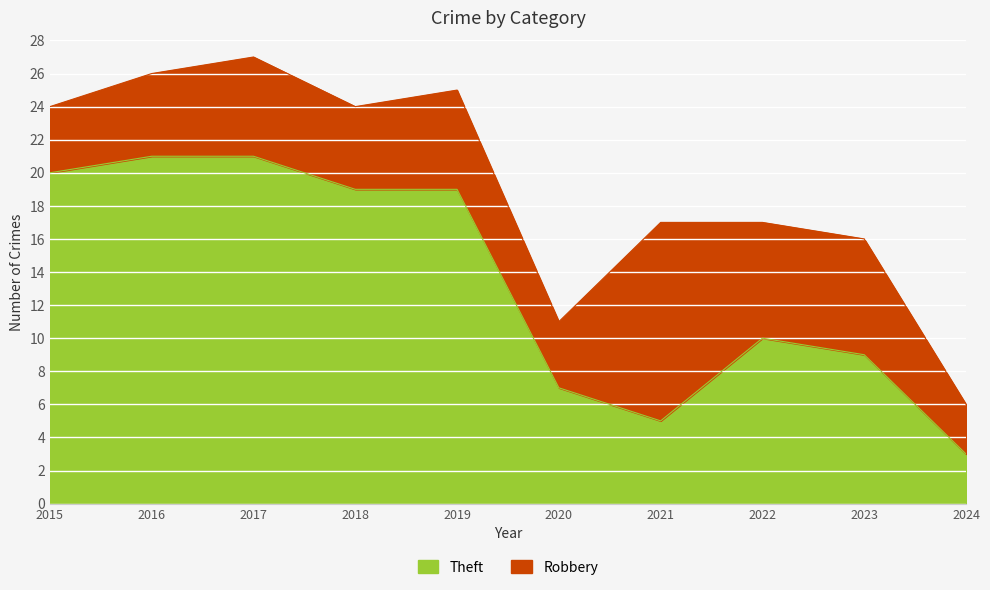

What is the approximate value at 2020?

7